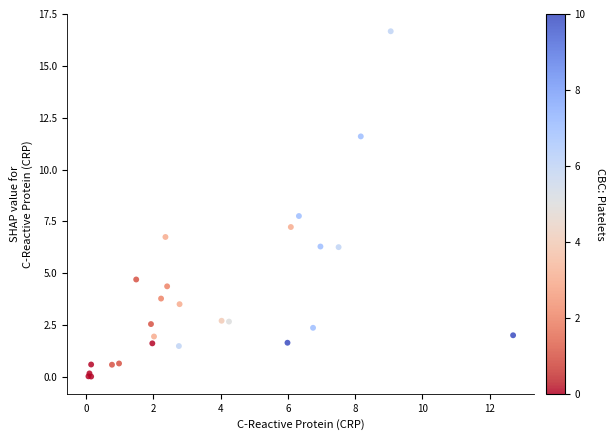

What Y value in the scatter plot is closest to 8?

7.8